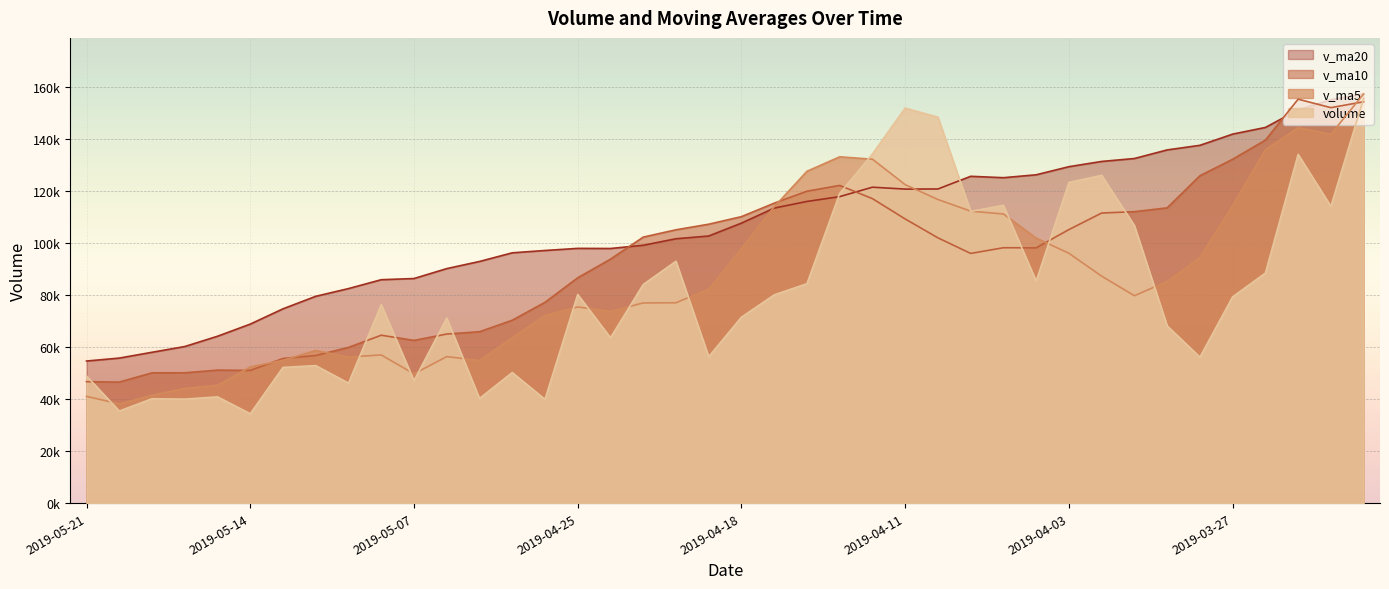

Reading left to right, transcribe all the data shown in this chart.

volume: 2019-05-21=48909.4	2019-05-20=35442.4	2019-05-17=40178.0	2019-05-16=40020.1	2019-05-15=40883.1	2019-05-14=34409.1	2019-05-13=52220.1	2019-05-10=52913.0	2019-05-09=46170.0	2019-05-08=76331.0	2019-05-07=47083.0	2019-05-06=71195.0	2019-04-30=40266.0	2019-04-29=50241.6	2019-04-26=39925.0	2019-04-25=80276.0	2019-04-24=63634.0	2019-04-23=84112.7	2019-04-22=93056.2	2019-04-19=56325.8	2019-04-18=71545.4	2019-04-17=80128.9	2019-04-16=84424.6	2019-04-15=119161.4	2019-04-12=134337.0	2019-04-11=152000.7	2019-04-10=148489.0	2019-04-09=112249.0	2019-04-08=114571.6	2019-04-04=85403.6	2019-04-03=123378.2	2019-04-02=126107.0	2019-04-01=106785.7	2019-03-29=68211.2	2019-03-28=56163.4	2019-03-27=79379.0	2019-03-26=88515.8	2019-03-25=134181.5	2019-03-22=114202.5	2019-03-21=155653.0
v_ma5: 2019-05-21=41086.6	2019-05-20=38186.5	2019-05-17=41542.1	2019-05-16=44089.1	2019-05-15=45319.1	2019-05-14=52408.6	2019-05-13=54943.4	2019-05-10=58738.4	2019-05-09=56209.0	2019-05-08=57023.3	2019-05-07=49742.1	2019-05-06=56380.7	2019-04-30=54868.5	2019-04-29=63637.9	2019-04-26=72200.8	2019-04-25=75481.0	2019-04-24=73734.8	2019-04-23=77033.8	2019-04-22=77096.2	2019-04-19=82317.2	2019-04-18=97919.5	2019-04-17=114010.5	2019-04-16=127682.6	2019-04-15=133247.4	2019-04-12=132329.5	2019-04-11=122542.8	2019-04-10=116818.3	2019-04-09=112341.9	2019-04-08=111249.2	2019-04-04=101977.2	2019-04-03=96129.1	2019-04-02=87329.3	2019-04-01=79811.0	2019-03-29=85290.2	2019-03-28=94488.4	2019-03-27=114386.4	2019-03-26=135909.7	2019-03-25=144465.6	2019-03-22=141924.1	2019-03-21=157422.5
v_ma10: 2019-05-21=46747.6	2019-05-20=46565.0	2019-05-17=50140.2	2019-05-16=50149.0	2019-05-15=51171.2	2019-05-14=51075.4	2019-05-13=55662.1	2019-05-10=56803.5	2019-05-09=59923.4	2019-05-08=64612.1	2019-05-07=62611.5	2019-05-06=65057.8	2019-04-30=65951.2	2019-04-29=70367.0	2019-04-26=77259.0	2019-04-25=86700.2	2019-04-24=93872.7	2019-04-23=102358.2	2019-04-22=105171.8	2019-04-19=107323.4	2019-04-18=110231.1	2019-04-17=115414.4	2019-04-16=120012.2	2019-04-15=122248.4	2019-04-12=117153.3	2019-04-11=109336.0	2019-04-10=102073.8	2019-04-09=96076.5	2019-04-08=98269.7	2019-04-04=98232.8	2019-04-03=105257.7	2019-04-02=111619.5	2019-04-01=112138.3	2019-03-29=113607.1	2019-03-28=125955.5	2019-03-27=132312.4	2019-03-26=139665.5	2019-03-25=155423.5	2019-03-22=152159.0	2019-03-21=154426.5
v_ma20: 2019-05-21=54679.6	2019-05-20=55811.4	2019-05-17=58045.7	2019-05-16=60258.0	2019-05-15=64215.1	2019-05-14=68887.8	2019-05-13=74767.4	2019-05-10=79580.8	2019-05-09=82547.6	2019-05-08=85967.7	2019-05-07=86421.3	2019-05-06=90236.1	2019-04-30=92981.7	2019-04-29=96307.7	2019-04-26=97206.2	2019-04-25=98018.1	2019-04-24=97973.2	2019-04-23=99217.3	2019-04-22=101720.8	2019-04-19=102778.1	2019-04-18=107744.4	2019-04-17=113517.0	2019-04-16=116075.3	2019-04-15=117927.7	2019-04-12=121554.4	2019-04-11=120824.2	2019-04-10=120869.7	2019-04-09=125750.0	2019-04-08=125214.3	2019-04-04=126329.6	2019-04-03=129451.4	2019-04-02=131466.6	2019-04-01=132593.2	2019-03-29=135899.0	2019-03-28=137669.7	2019-03-27=141976.9	2019-03-26=144546.7	2019-03-25=151309.2	2019-03-22=155200.6	2019-03-21=157527.3